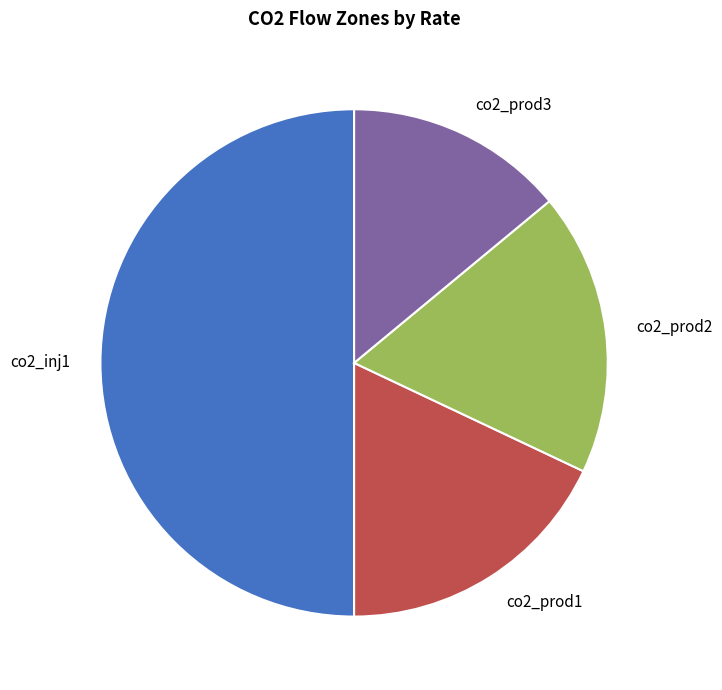

Which slice is the largest?

co2_inj1